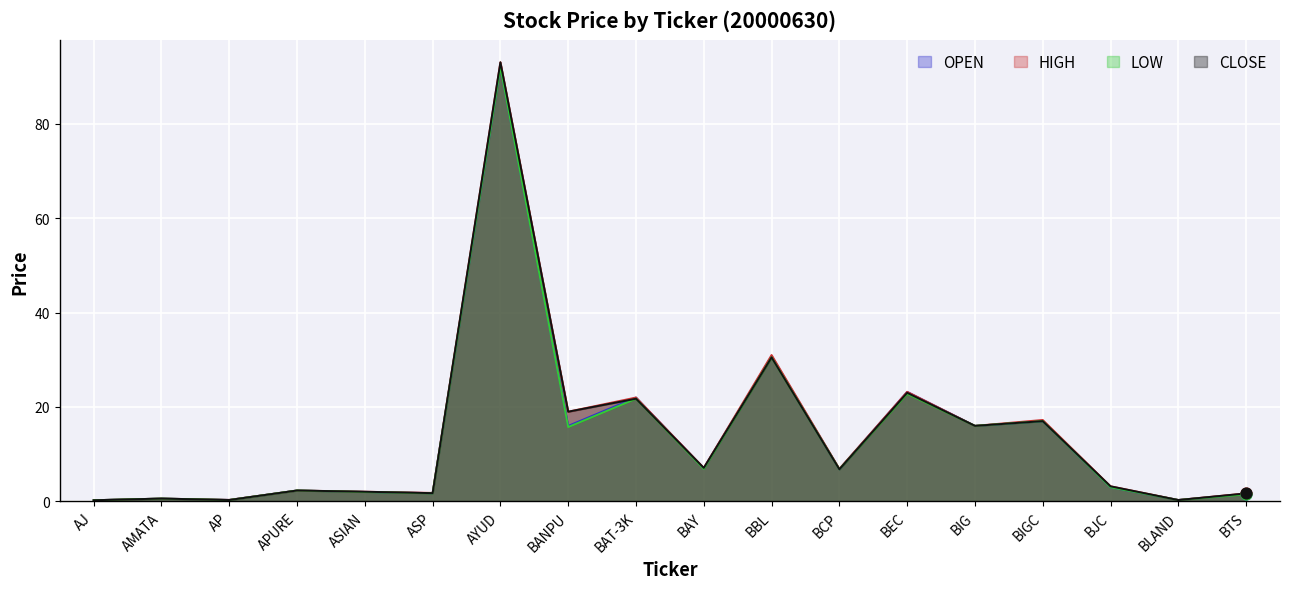

What is the total value across all series at AYUD?

370.0